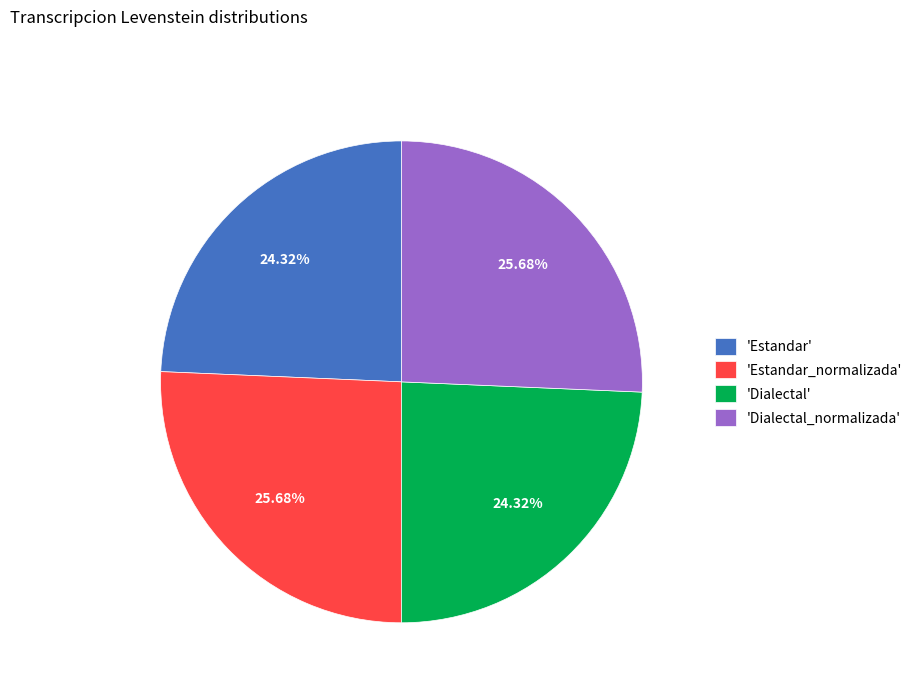

Does any single category account for the majority?

No